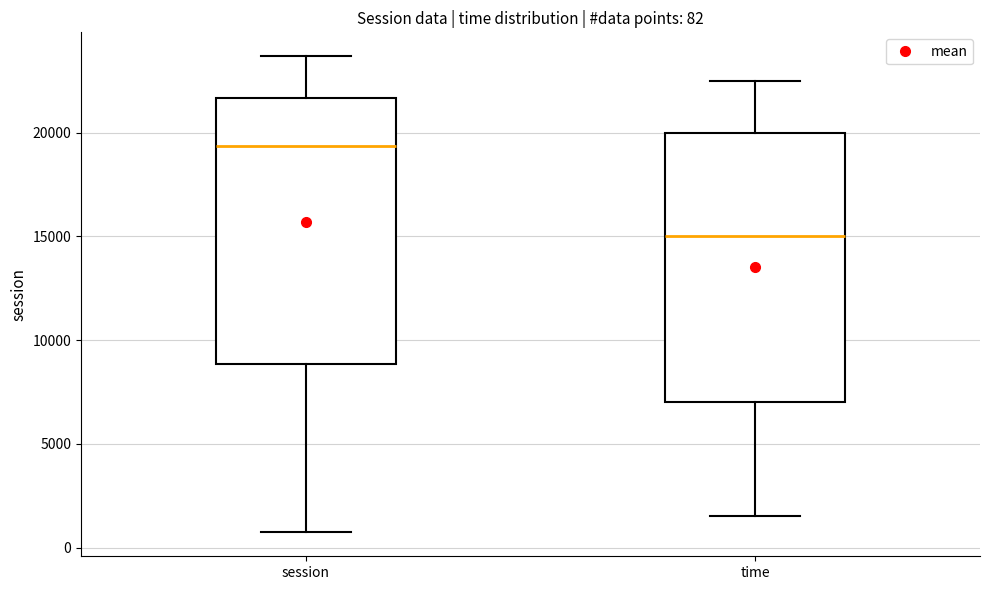

Which box's median line is the lowest?

time